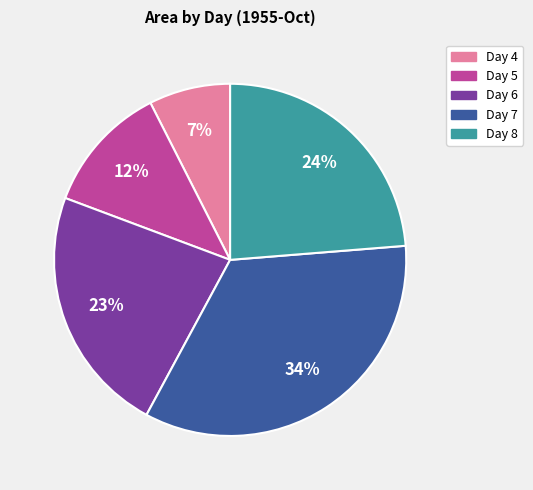

To the nearest percent, what is the average slice percentage?

20%